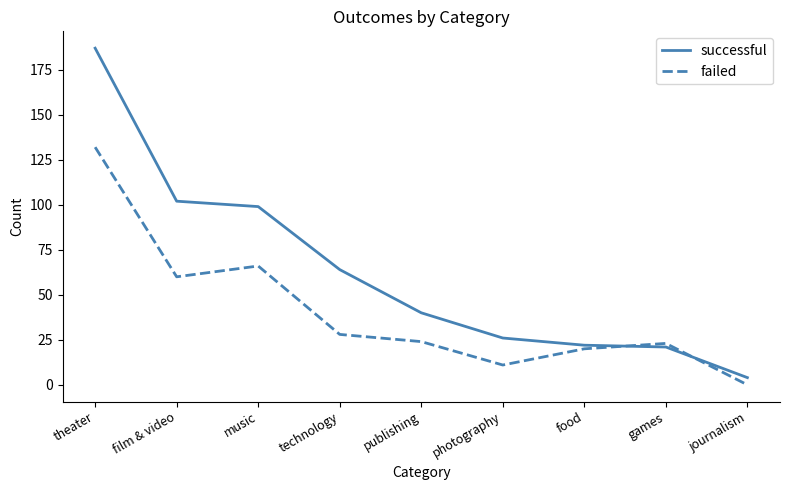

The value of failed at music is 66. True or false?

True